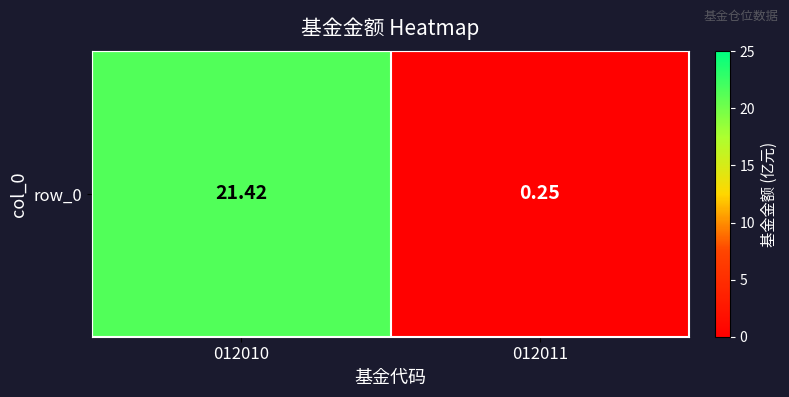

What is the change in value from 012010 to 012011?

-21.2